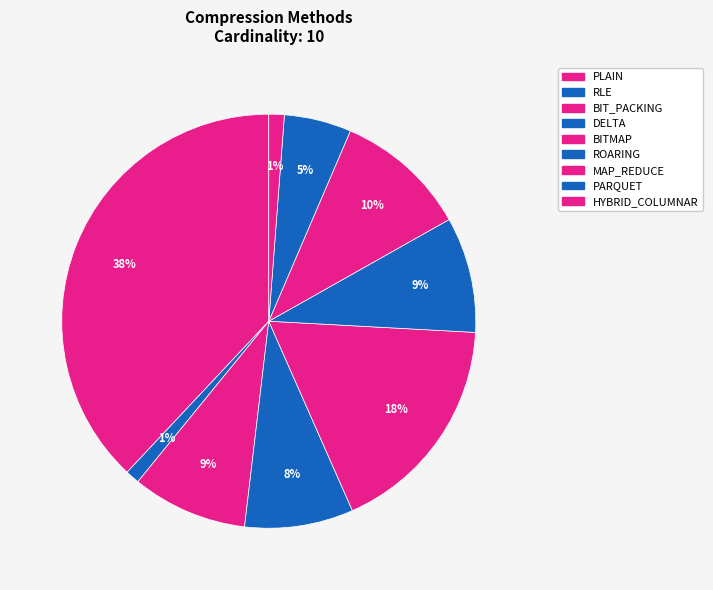

What is the largest slice in the pie chart?

PLAIN